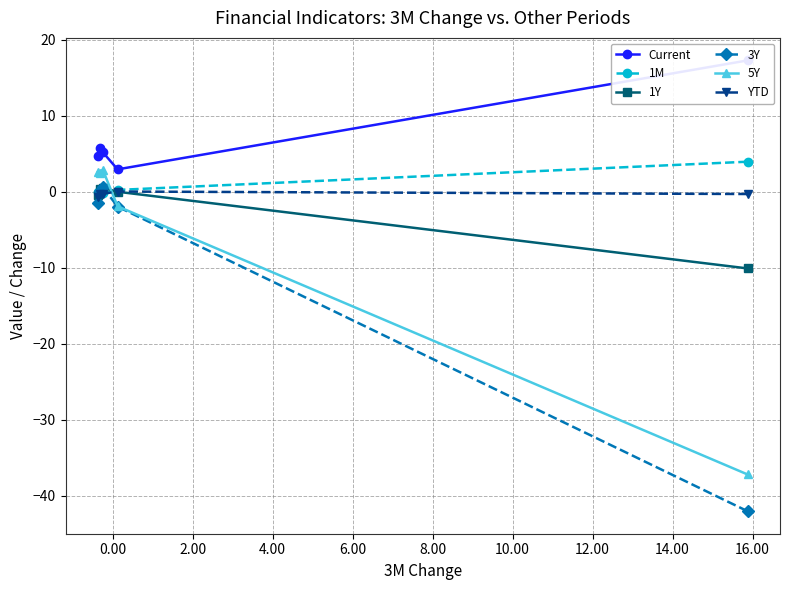

What is the value of the 5Y point at the 2nd from the left?

2.5